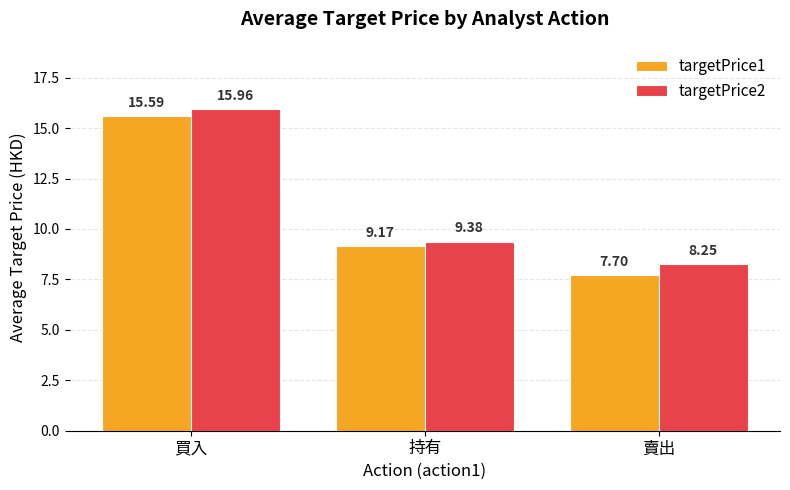

At 賣出, list the series in order from largest to smallest.

targetPrice2, targetPrice1